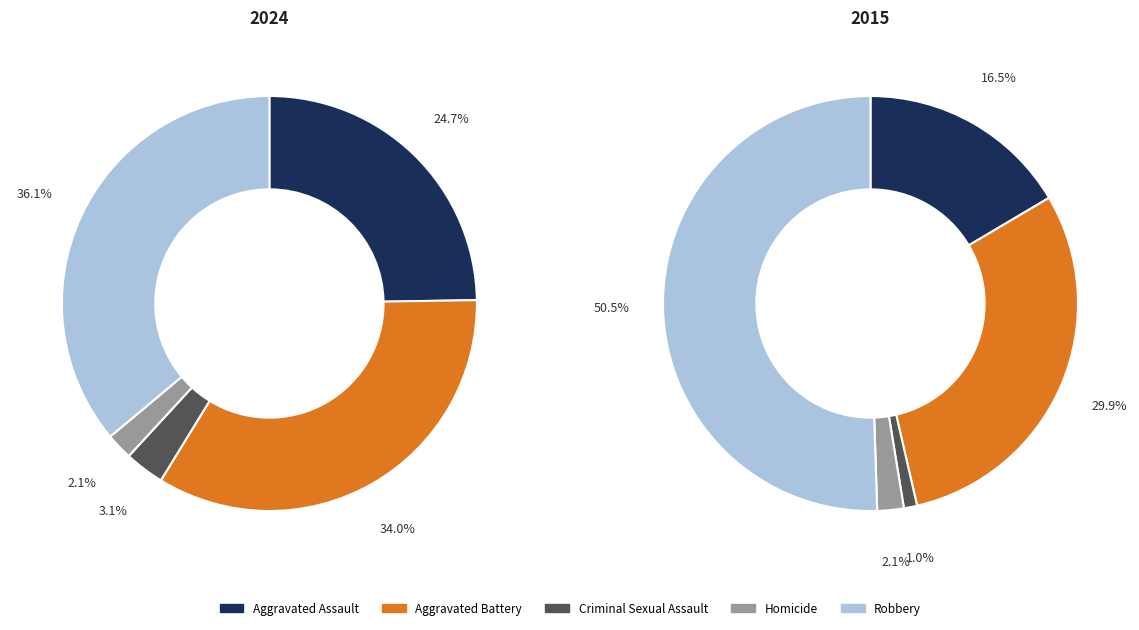

Is the sum of Robbery and Aggravated Battery greater than half?

Yes